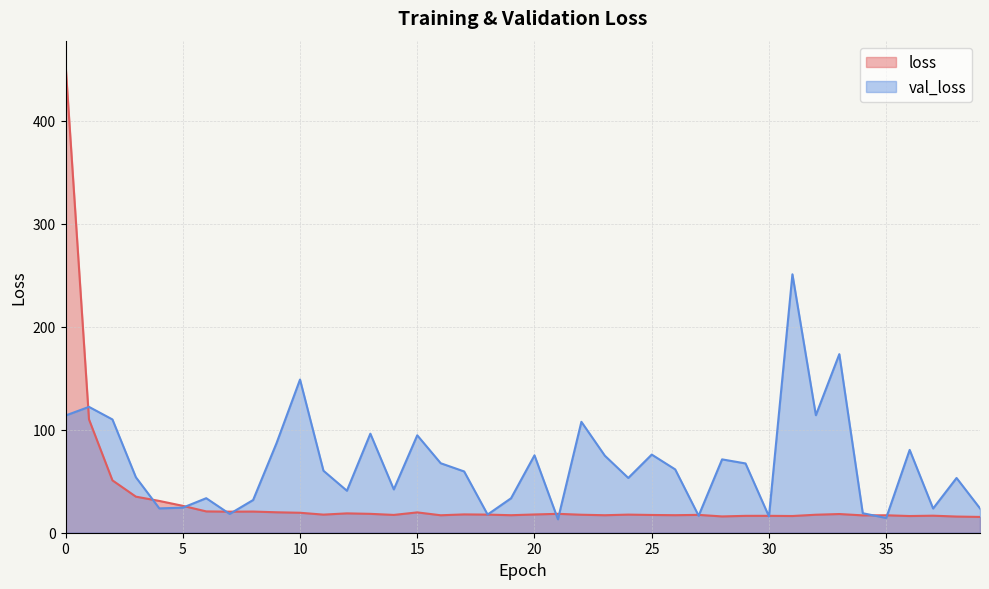

True or false: loss has a value of 27.2 at 7.

False